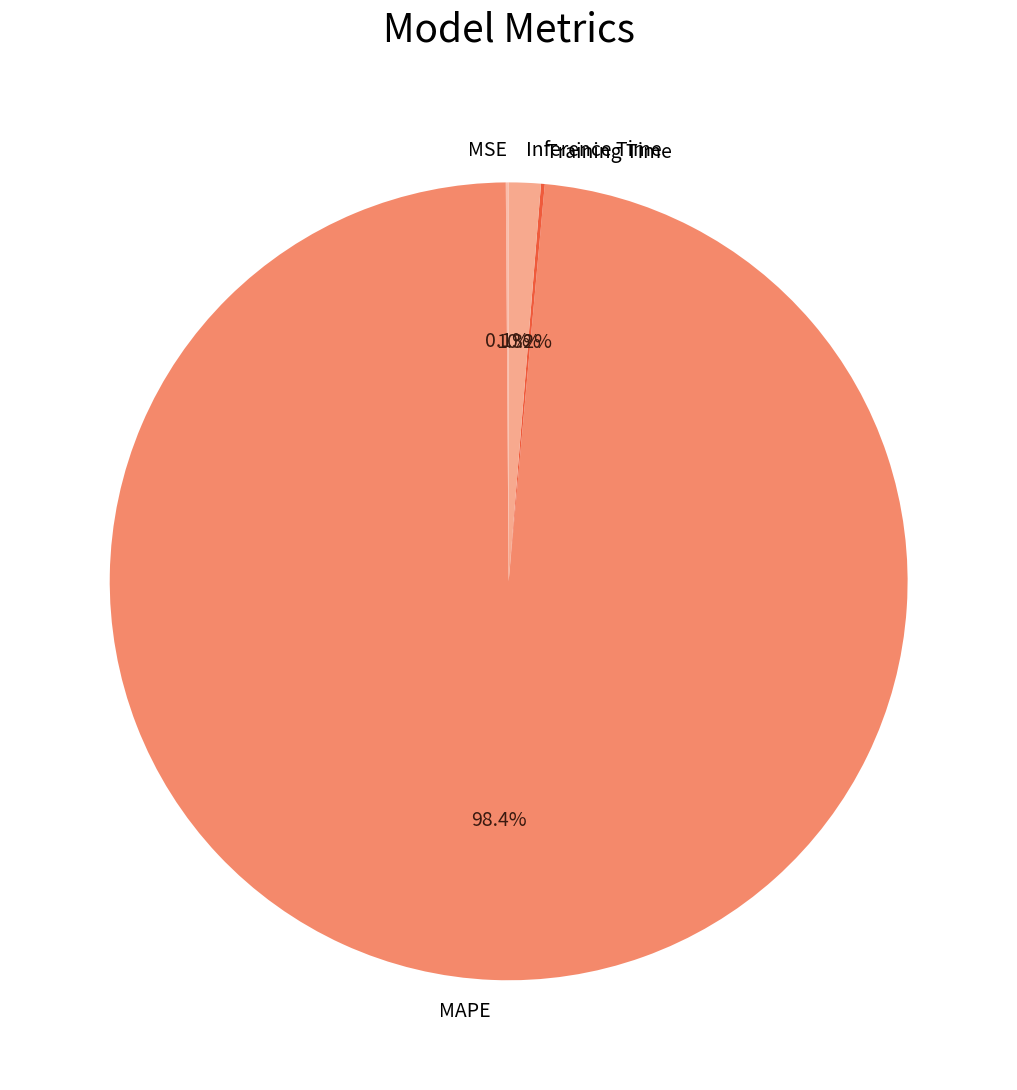

Which category has the biggest portion of the pie?

MAPE